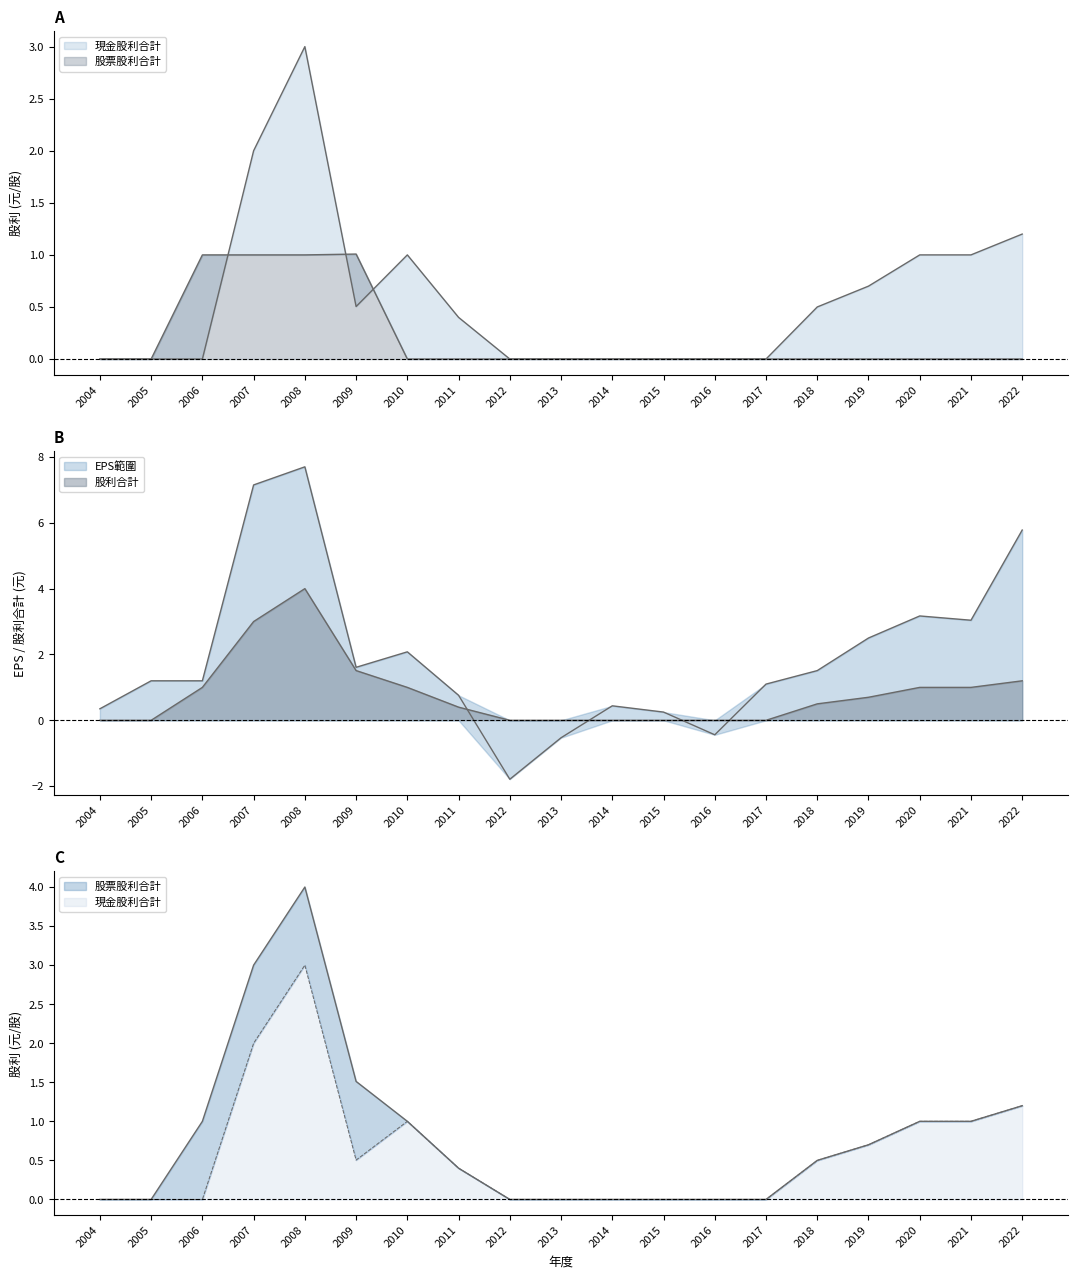

List the labels in order of 股利合計 value, smallest first.

2004, 2005, 2012, 2013, 2014, 2015, 2016, 2017, 2011, 2018, 2019, 2006, 2010, 2020, 2021, 2022, 2009, 2007, 2008